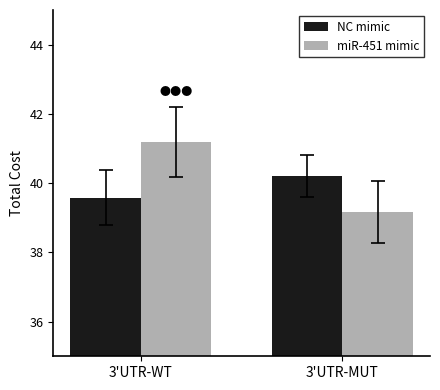

At which label does NC mimic reach its peak?

3'UTR-MUT